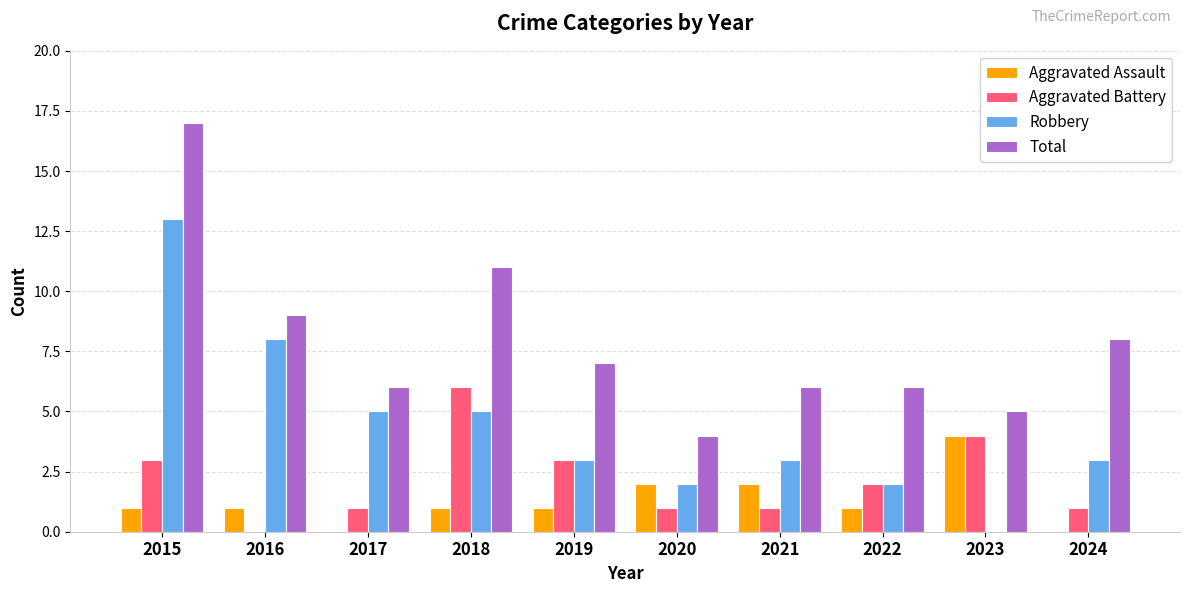

Reading right to left, transcribe all the data shown in this chart.

Aggravated Assault: 0	4	1	2	2	1	1	0	1	1
Aggravated Battery: 1	4	2	1	1	3	6	1	0	3
Robbery: 3	0	2	3	2	3	5	5	8	13
Total: 8	5	6	6	4	7	11	6	9	17